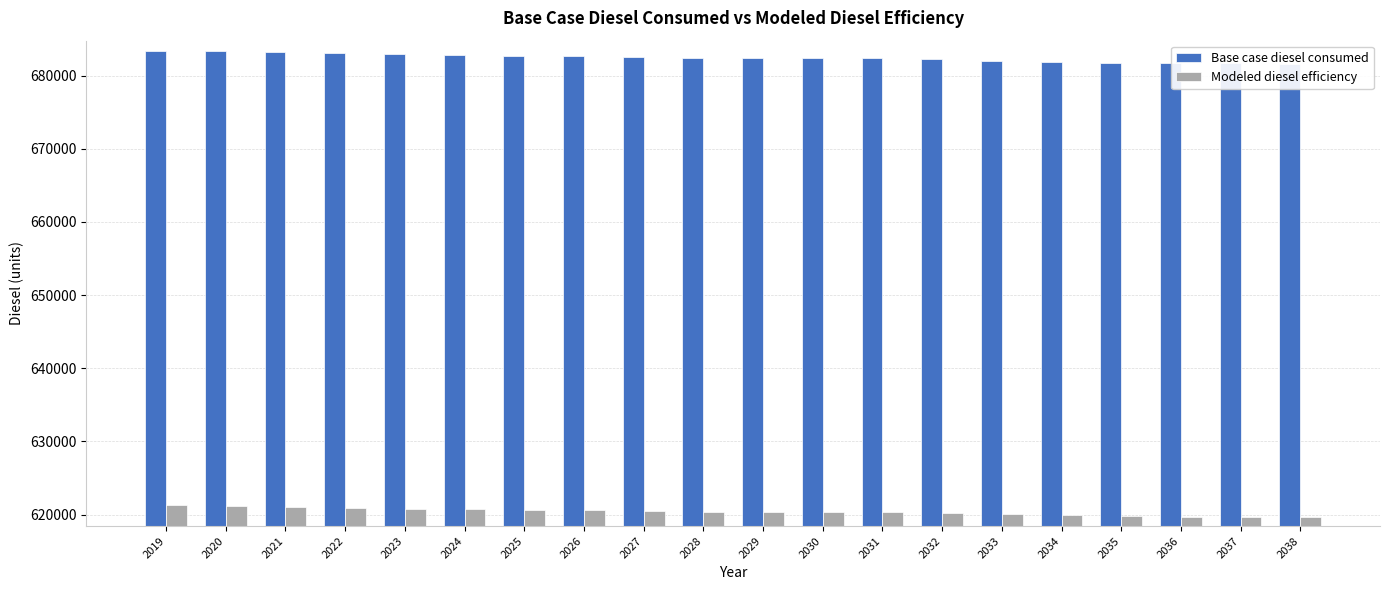

List the series in order of their peak value, highest first.

Base case diesel consumed, Modeled diesel efficiency